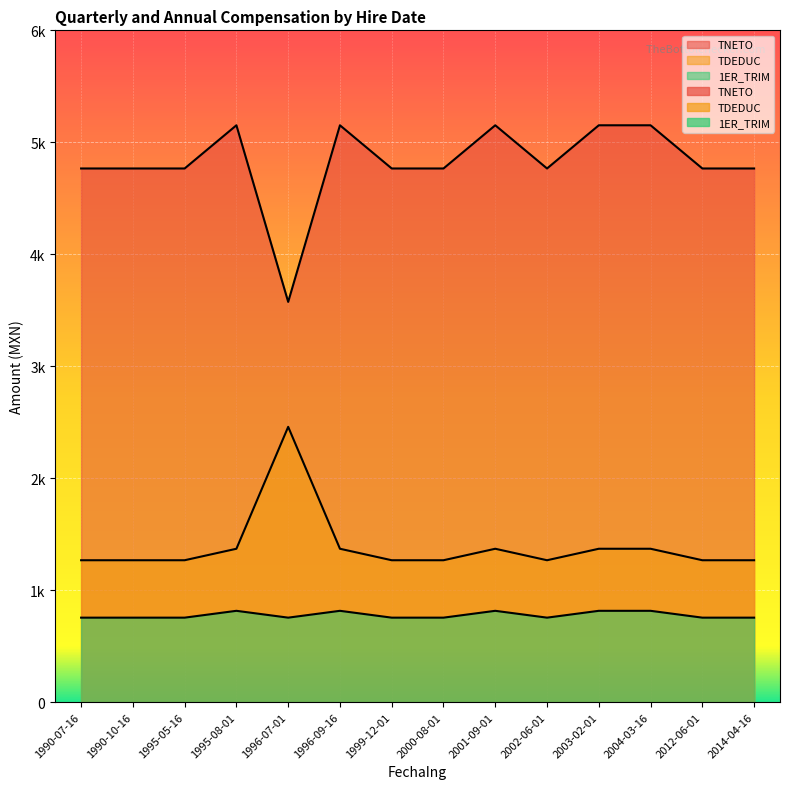

Reading right to left, extract all data points from this chart.

TNETO: 1996-09-16=5151.9	2003-02-01=5151.9	2000-08-01=4766.1	2002-06-01=4766.1	2001-09-01=5151.9	1990-07-16=4766.1	2014-04-16=4766.1	1995-08-01=5151.9	2004-03-16=5151.9	1999-12-01=4766.1	1990-10-16=4766.1	1996-07-01=3574.6	1995-05-16=4766.1	2012-06-01=4766.1
TDEDUC: 1996-09-16=1369.5	2003-02-01=1369.5	2000-08-01=1266.9	2002-06-01=1266.9	2001-09-01=1369.5	1990-07-16=1266.9	2014-04-16=1266.9	1995-08-01=1369.5	2004-03-16=1369.5	1999-12-01=1266.9	1990-10-16=1266.9	1996-07-01=2458.5	1995-05-16=1266.9	2012-06-01=1266.9
1ER_TRIM: 1996-09-16=815.2	2003-02-01=815.2	2000-08-01=754.1	2002-06-01=754.1	2001-09-01=815.2	1990-07-16=754.1	2014-04-16=754.1	1995-08-01=815.2	2004-03-16=815.2	1999-12-01=754.1	1990-10-16=754.1	1996-07-01=754.1	1995-05-16=754.1	2012-06-01=754.1